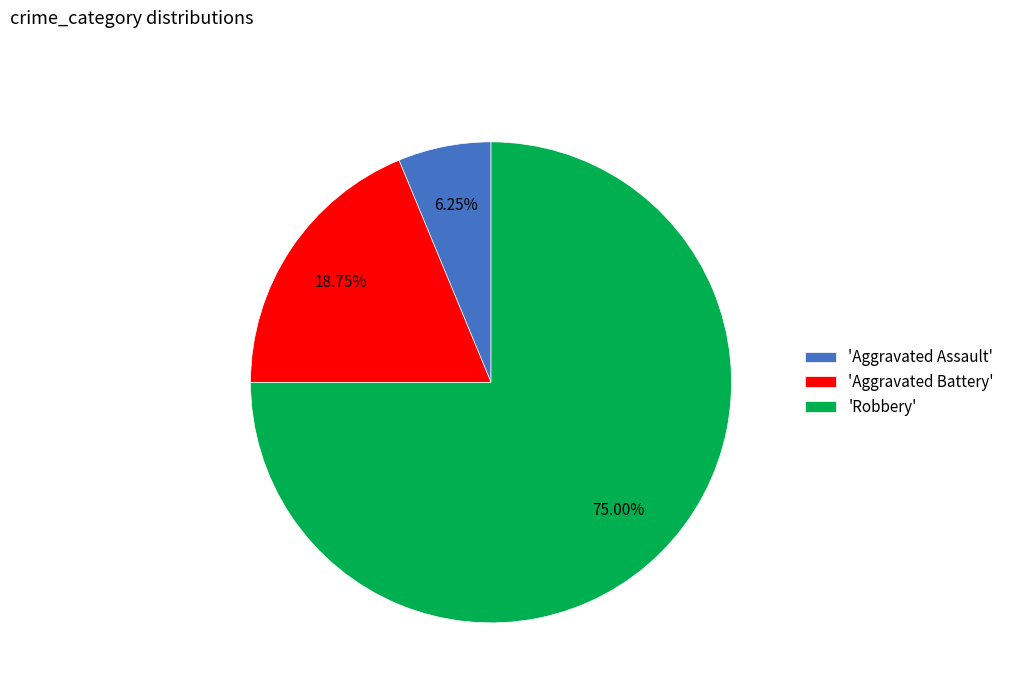

What is the ratio of the value at 'Aggravated Assault' to the value at 'Aggravated Battery'?

0.3